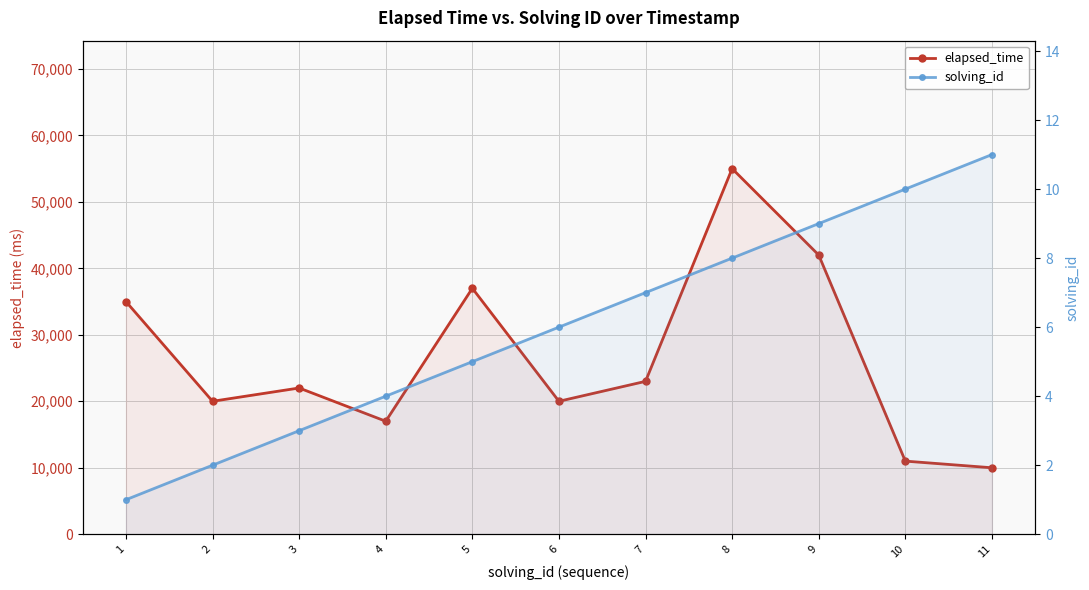

What is the value of the solving_id point at the 3rd from the left?

3